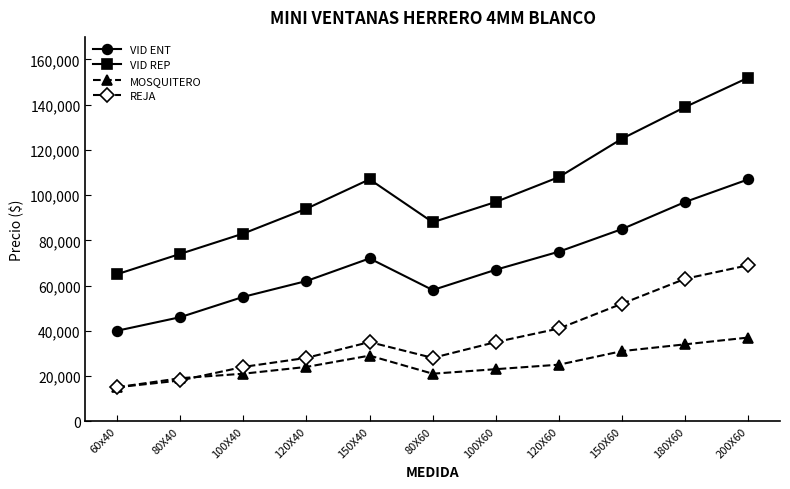

True or false: VID ENT has a value of 62000 at 120X40.

True